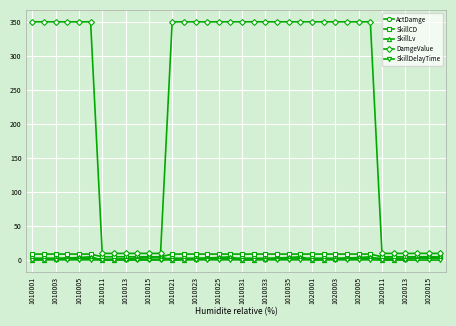

How many series are shown in this chart?

5